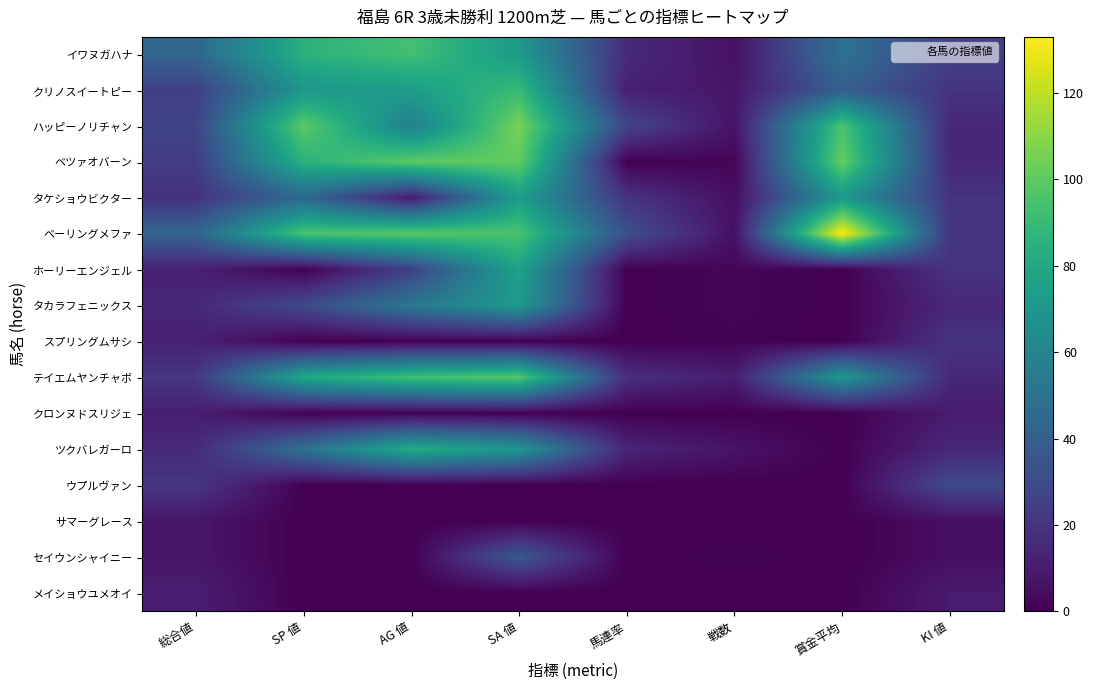

Reading right to left, transcribe all the data shown in this chart.

イワヌガハナ: KI 値=25	賞金平均=50	戦数=6	馬連率=16	SA 値=72	AG 値=93	SP 値=85	総合値=44
クリノスイートピー: KI 値=20	賞金平均=40	戦数=8	馬連率=12	SA 値=90	AG 値=74	SP 値=70	総合値=25
ハッピーノリチャン: KI 値=15	賞金平均=95	戦数=7	馬連率=28	SA 値=106	AG 値=57	SP 値=100	総合値=27
ベツァオバーン: KI 値=15	賞金平均=102	戦数=2	馬連率=0	SA 値=101	AG 値=100	SP 値=85	総合値=24
タケショウビクター: KI 値=20	賞金平均=71	戦数=5	馬連率=20	SA 値=74	AG 値=9	SP 値=45	総合値=19
ベーリングメファ: KI 値=20	賞金平均=133	戦数=6	馬連率=33	SA 値=95	AG 値=99	SP 値=95	総合値=43
ホーリーエンジェル: KI 値=20	賞金平均=0	戦数=2	馬連率=0	SA 値=77	AG 値=25	SP 値=0	総合値=12
タカラフェニックス: KI 値=15	賞金平均=0	戦数=2	馬連率=0	SA 値=72	AG 値=53	SP 値=30	総合値=15
スプリングムサシ: KI 値=20	賞金平均=0	戦数=1	馬連率=0	SA 値=0	AG 値=0	SP 値=0	総合値=12
テイエムヤンチャボ: KI 値=15	賞金平均=71	戦数=11	馬連率=18	SA 値=98	AG 値=93	SP 値=80	総合値=21
クロンヌドスリジェ: KI 値=10	賞金平均=0	戦数=0	馬連率=0	SA 値=0	AG 値=0	SP 値=0	総合値=11
ツクバレガーロ: KI 値=15	賞金平均=0	戦数=7	馬連率=14	SA 値=70	AG 値=82	SP 値=50	総合値=16
ウプルヴァン: KI 値=30	賞金平均=0	戦数=0	馬連率=0	SA 値=0	AG 値=0	SP 値=0	総合値=21
サマーグレース: KI 値=5	賞金平均=0	戦数=0	馬連率=0	SA 値=0	AG 値=0	SP 値=0	総合値=8
セイウンシャイニー: KI 値=5	賞金平均=0	戦数=1	馬連率=0	SA 値=37	AG 値=0	SP 値=0	総合値=8
メイショウユメオイ: KI 値=10	賞金平均=0	戦数=0	馬連率=0	SA 値=0	AG 値=0	SP 値=0	総合値=11